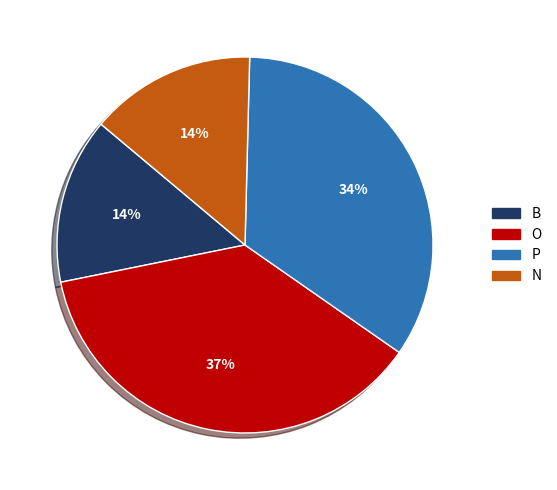

Approximately how many times larger is the value at P compared to B?

2.4